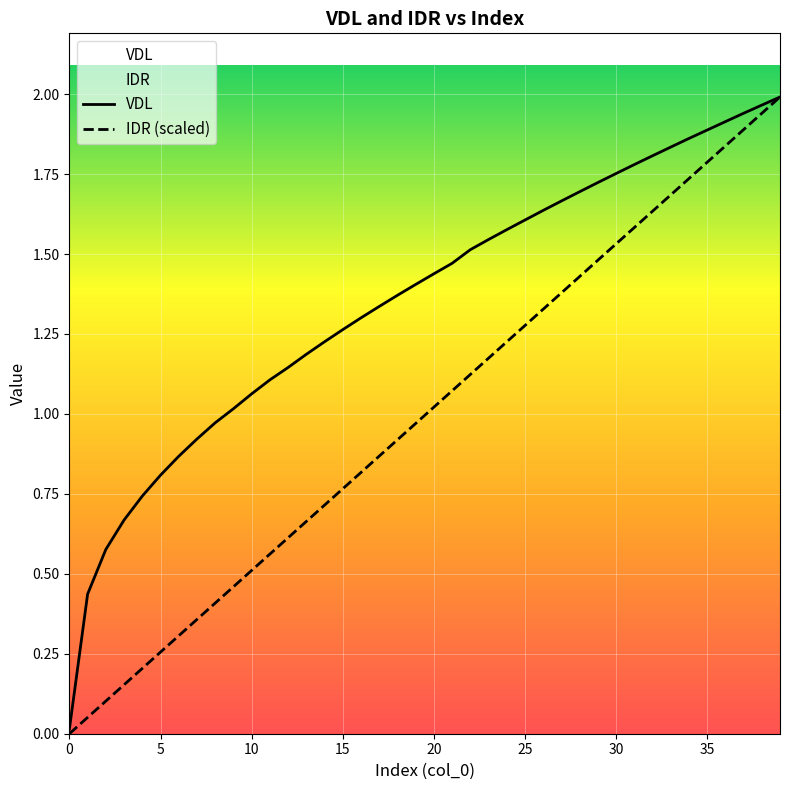

Between 10 and 20, which series saw the biggest shift?

IDR (scaled)